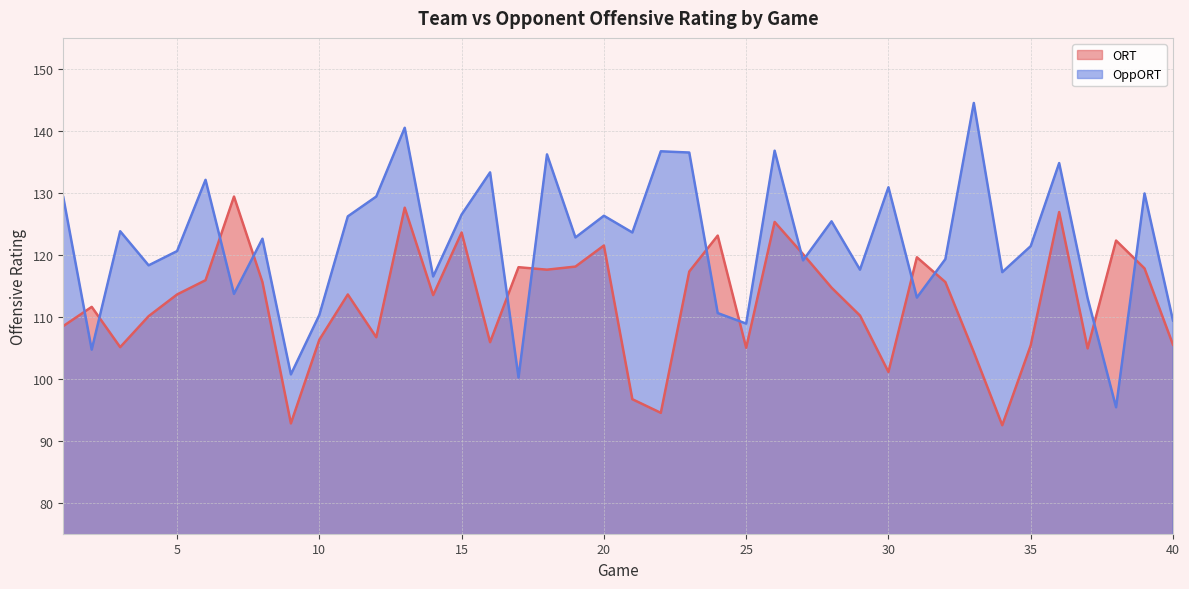

Read the OppORT value at 19.

122.8